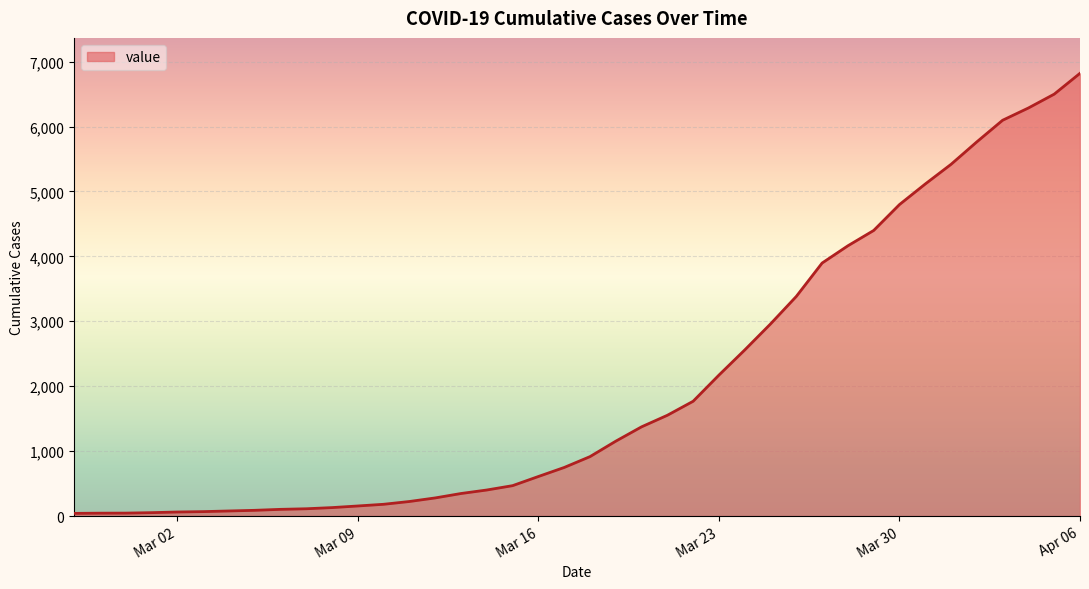

What is the greatest value displayed?

6820